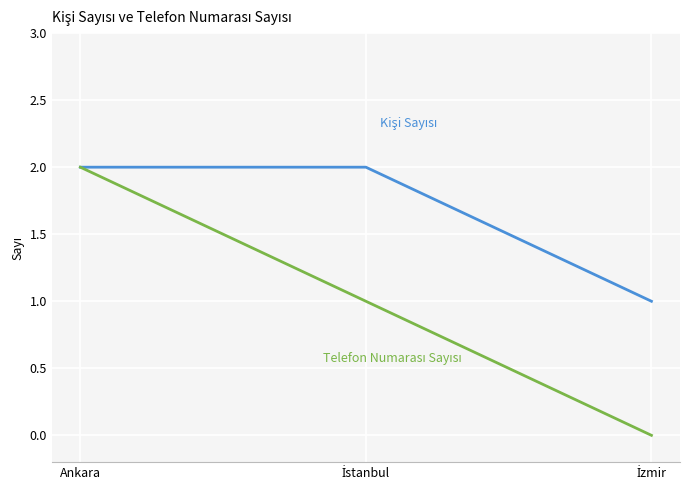

At which category is the sum across all series the highest?

Ankara